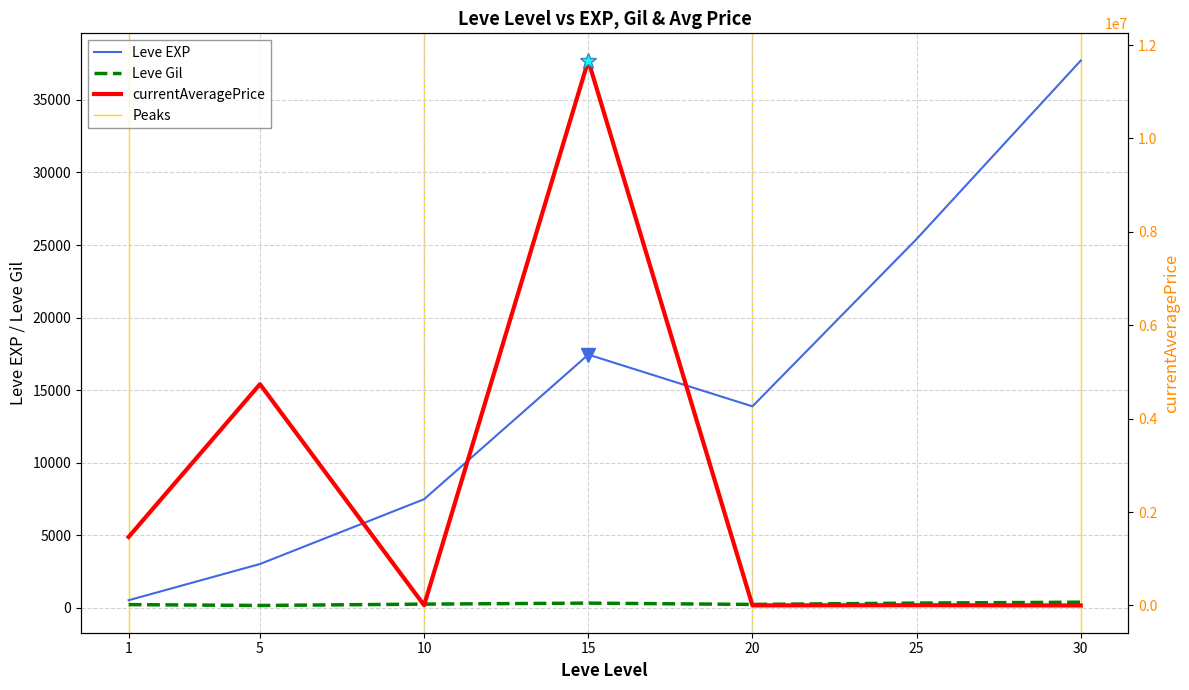

What is the total value across all series at 20?

15359.7